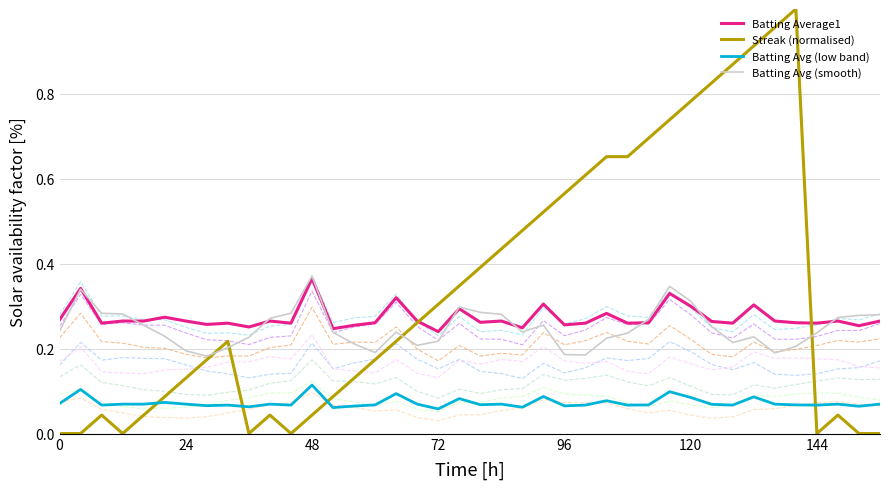

Does the chart have visible grid lines?

Yes